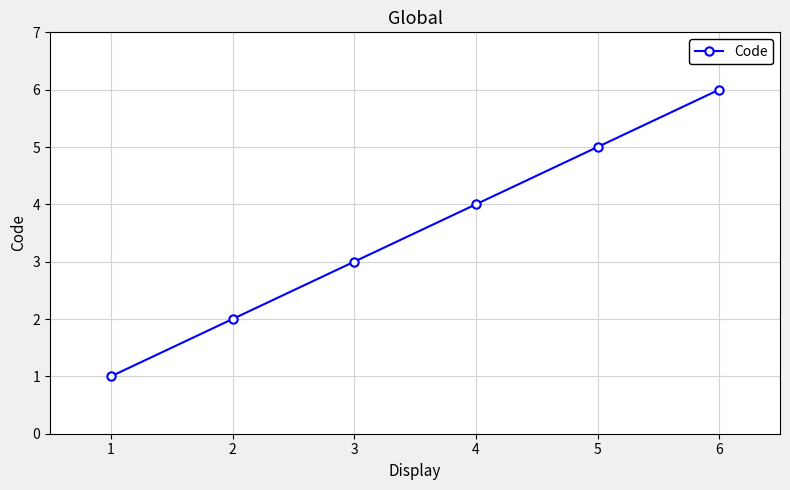

Approximately how many times larger is the value at 6 compared to 2?

3.0